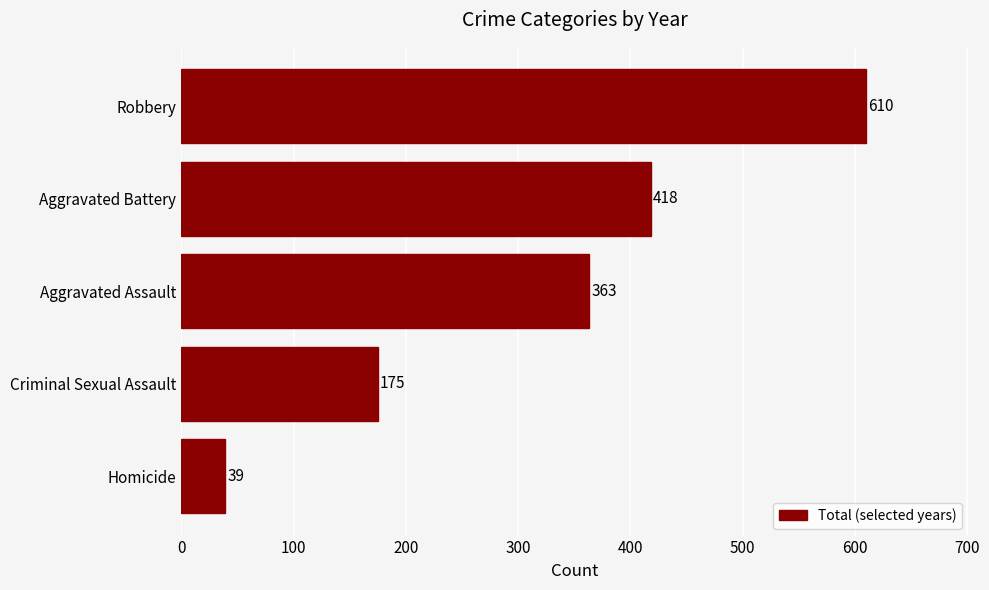

Rank the categories by value from highest to lowest.

Robbery, Aggravated Battery, Aggravated Assault, Criminal Sexual Assault, Homicide